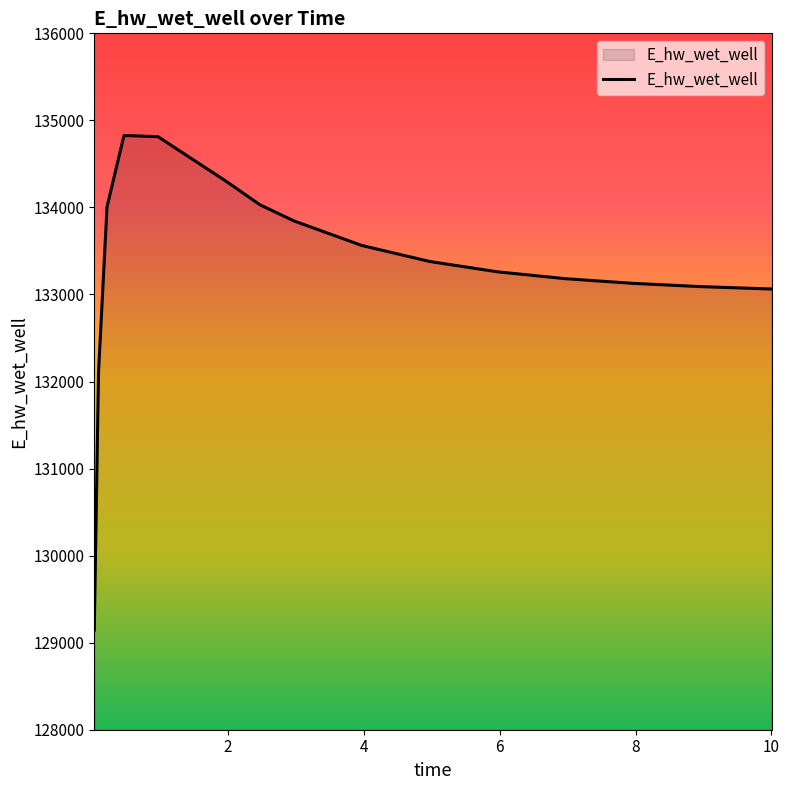

What is the difference between the maximum and minimum values?

5682.4